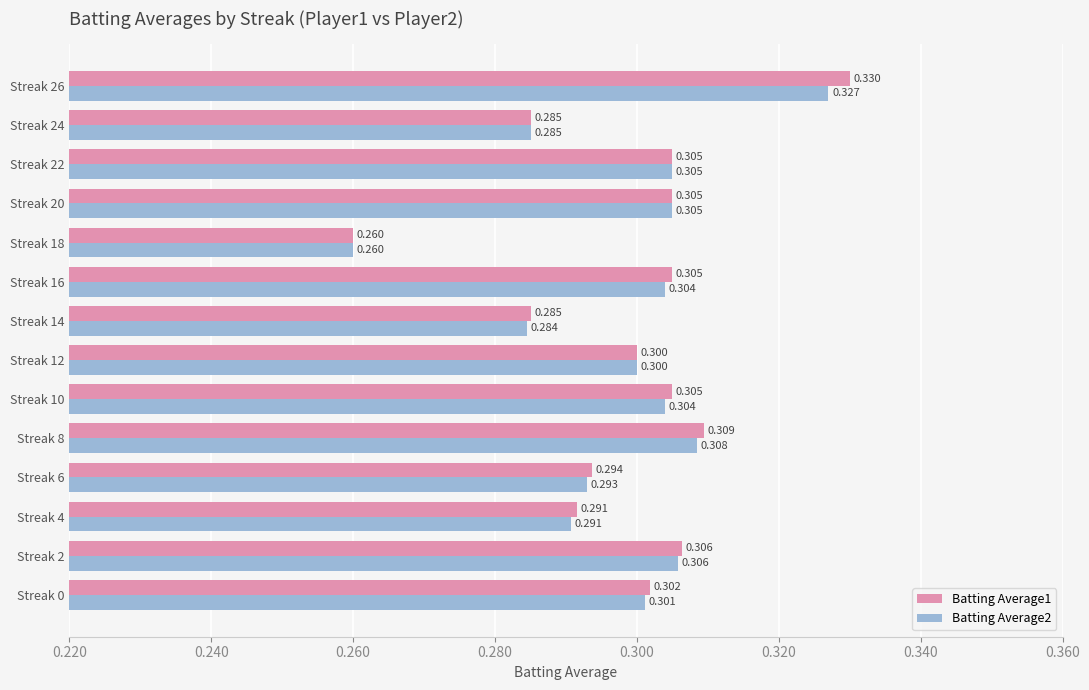

What is the average value of the Batting Average1 series?

0.3